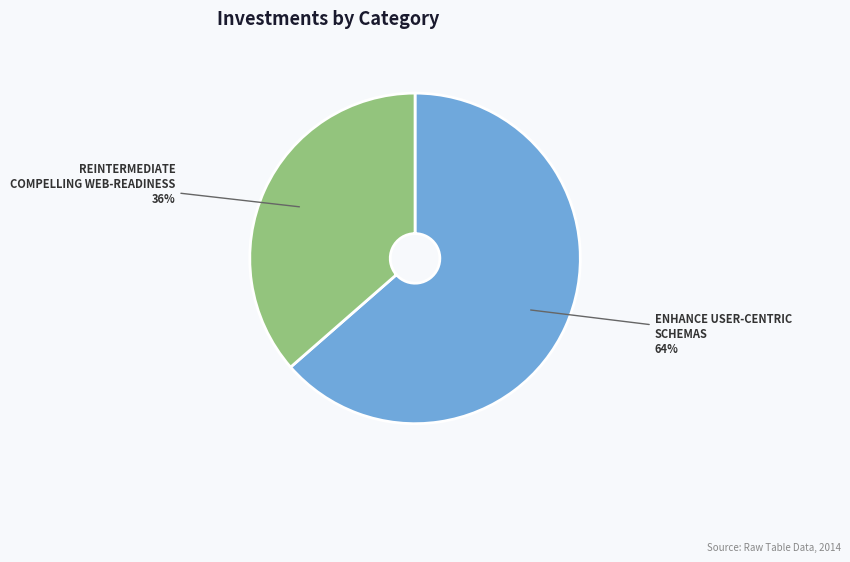

Is there a majority slice in this chart?

Yes